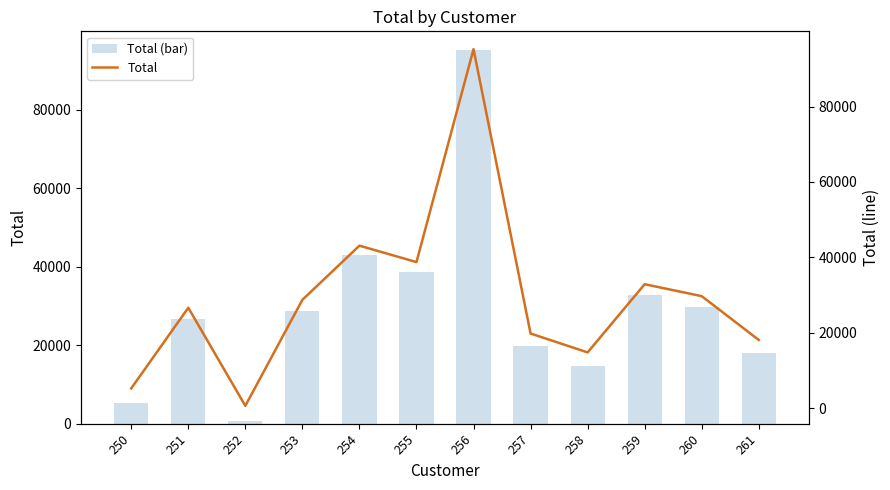

True or false: Total has a value of 43632.7 at 251.

False